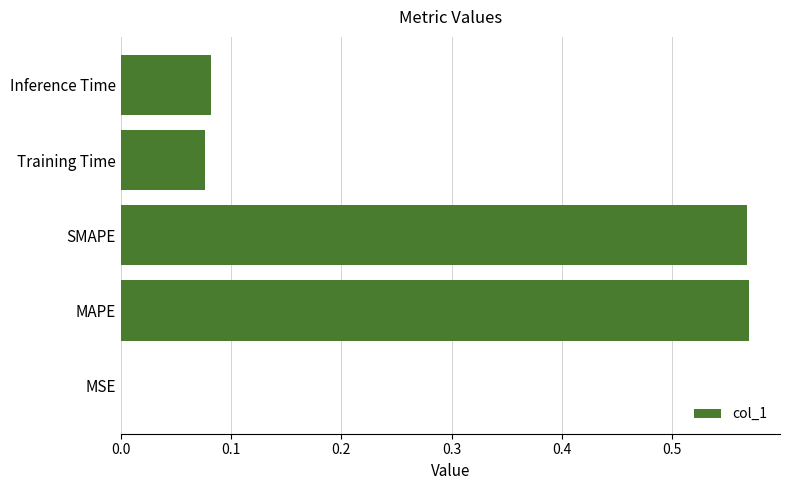

The chart shows a value of 0.0 at MSE. True or false?

True